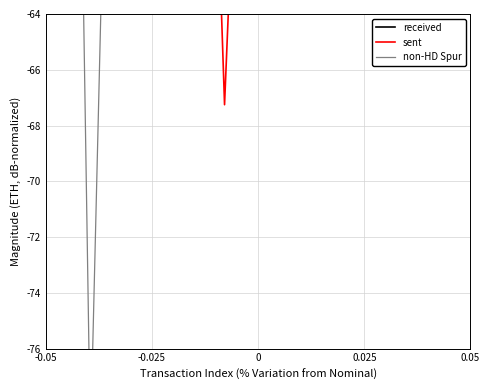

What is the average value of the non-HD Spur series?

-38.4